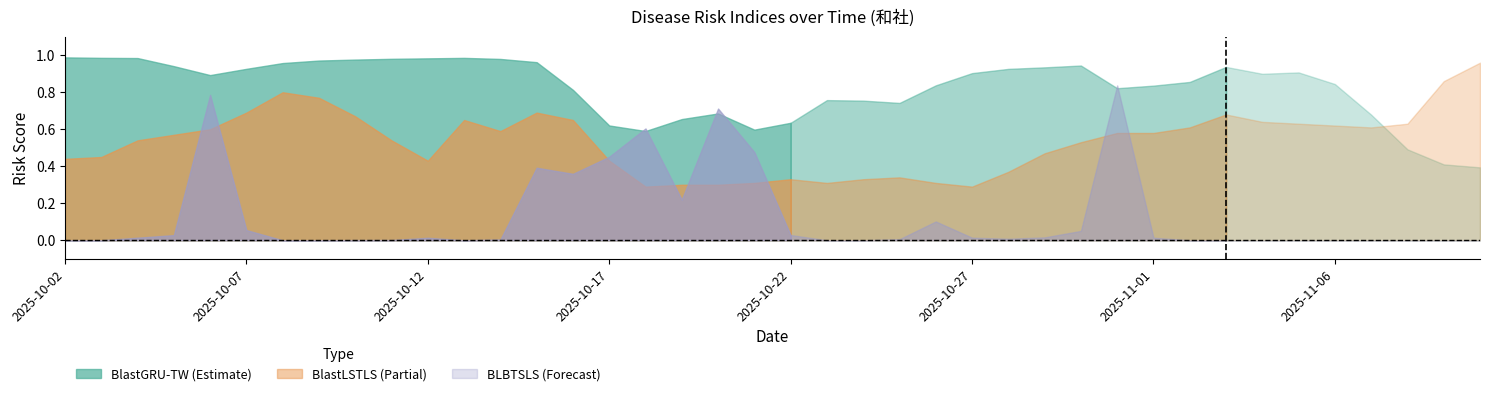

At how many categories does at least one series exceed 0?

40